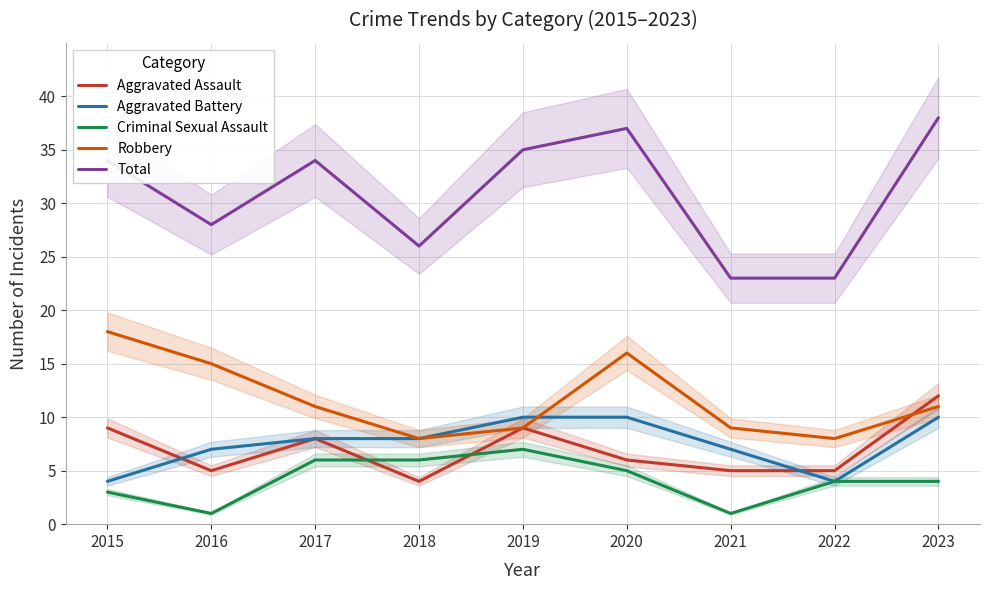

How many Aggravated Assault values are between 5 and 9?

7